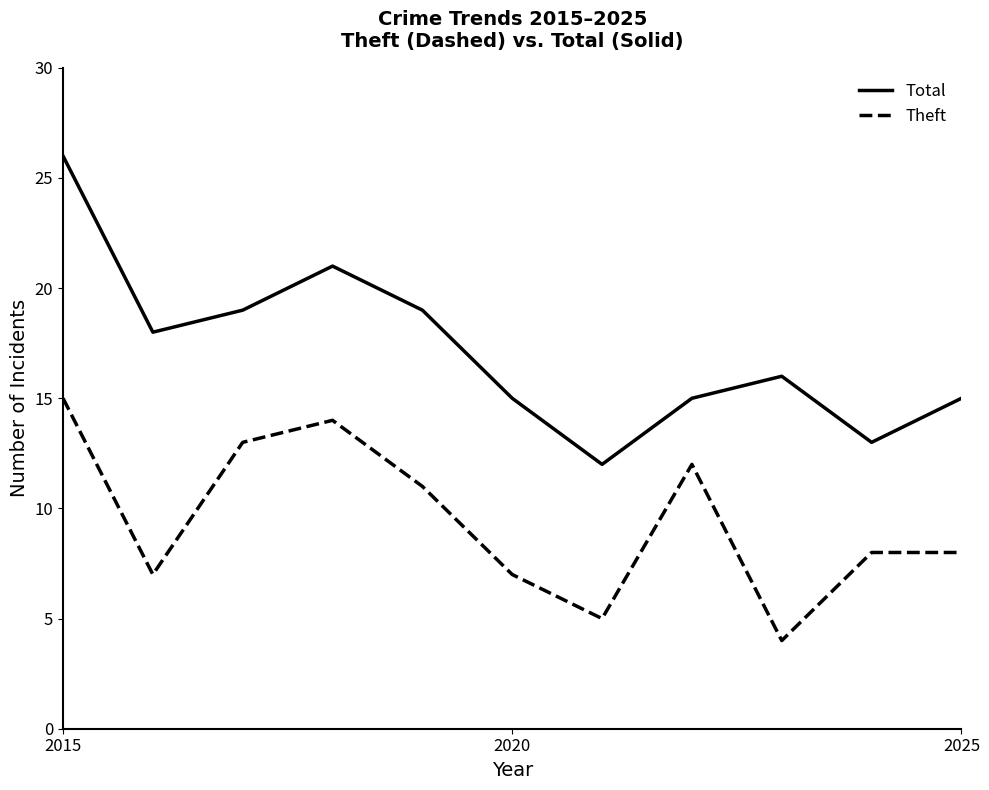

List the series in order of their overall mean, lowest first.

Theft, Total